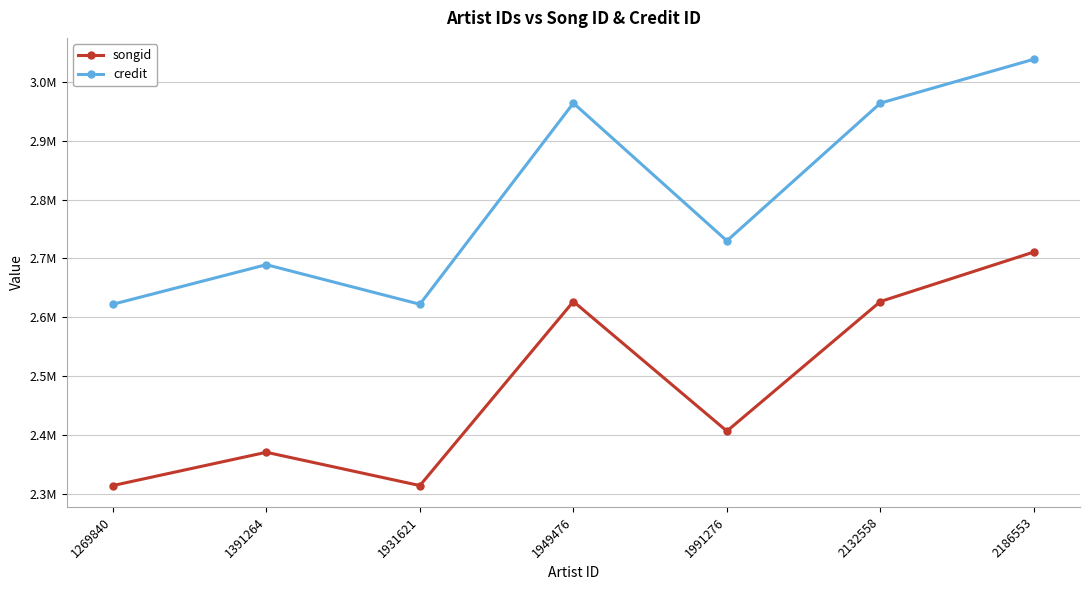

List the series in order of their peak value, highest first.

credit, songid